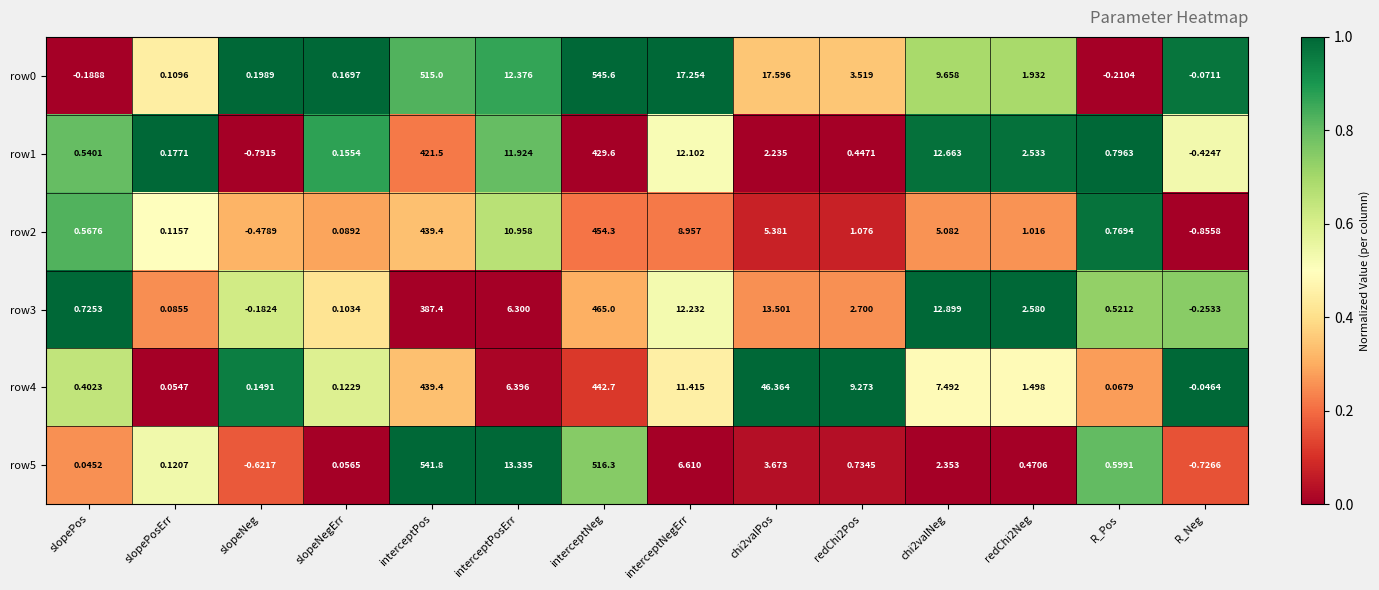

At which label does row3 first exceed 2?

interceptPos